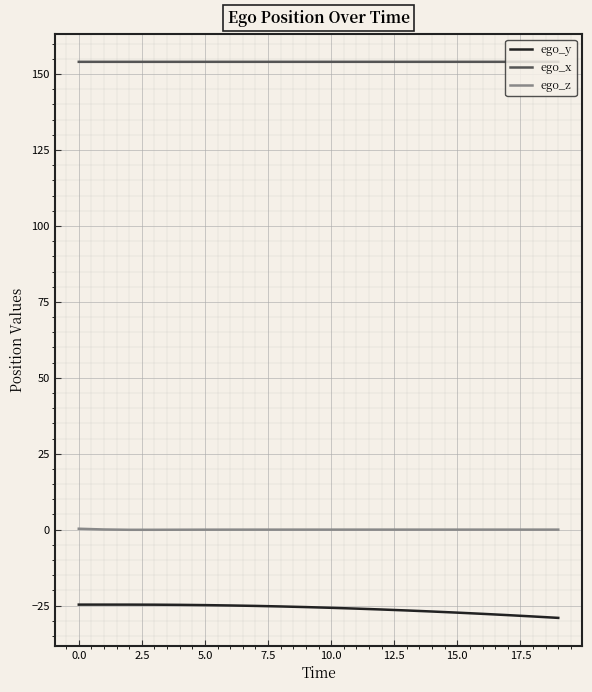

True or false: ego_x and ego_y intersect in this chart.

False